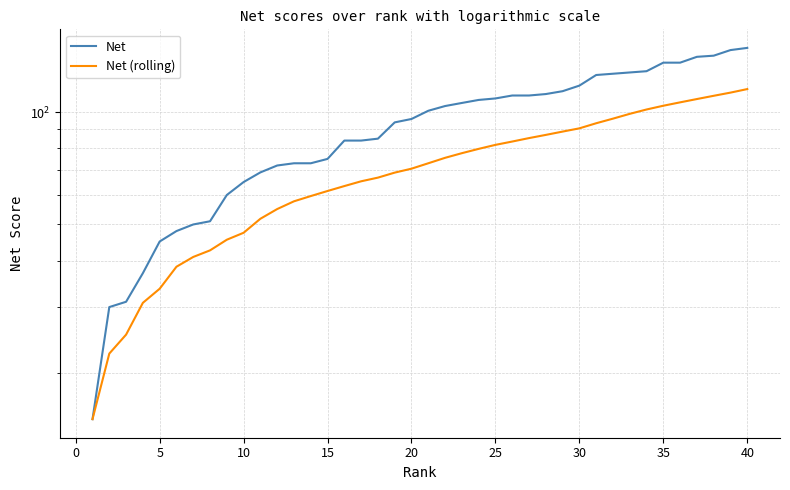

What is the difference between the highest and lowest values at 25?

9.1